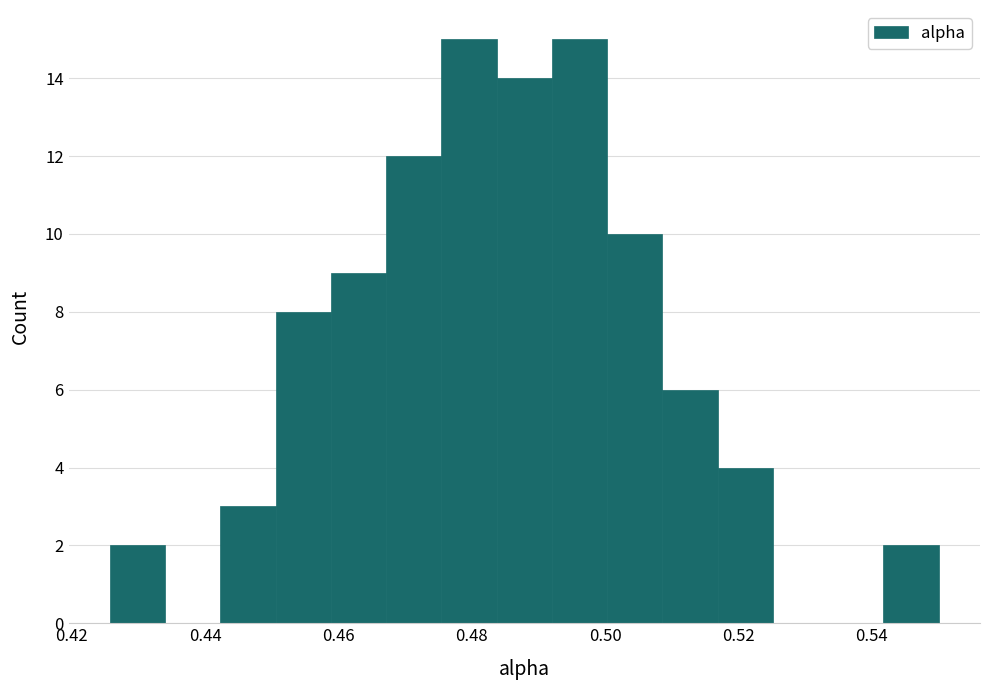

Reading left to right, list every bar in this chart as the range it spans on the x-axis followed by its height. Neither the bar edges nor the heights are printed on the chart, so give them approximately, as read against the axes.

0.426 to 0.434: 2
0.434 to 0.442: 0
0.442 to 0.450: 3
0.450 to 0.458: 8
0.458 to 0.468: 9
0.468 to 0.476: 12
0.476 to 0.484: 15
0.484 to 0.492: 14
0.492 to 0.500: 15
0.500 to 0.508: 10
0.508 to 0.516: 6
0.516 to 0.526: 4
0.526 to 0.534: 0
0.534 to 0.542: 0
0.542 to 0.550: 2